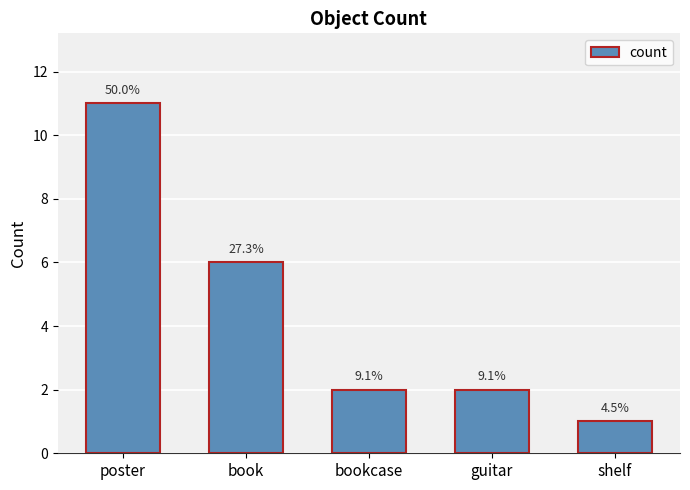

Reading left to right, extract all data points from this chart.

poster=11	book=6	bookcase=2	guitar=2	shelf=1